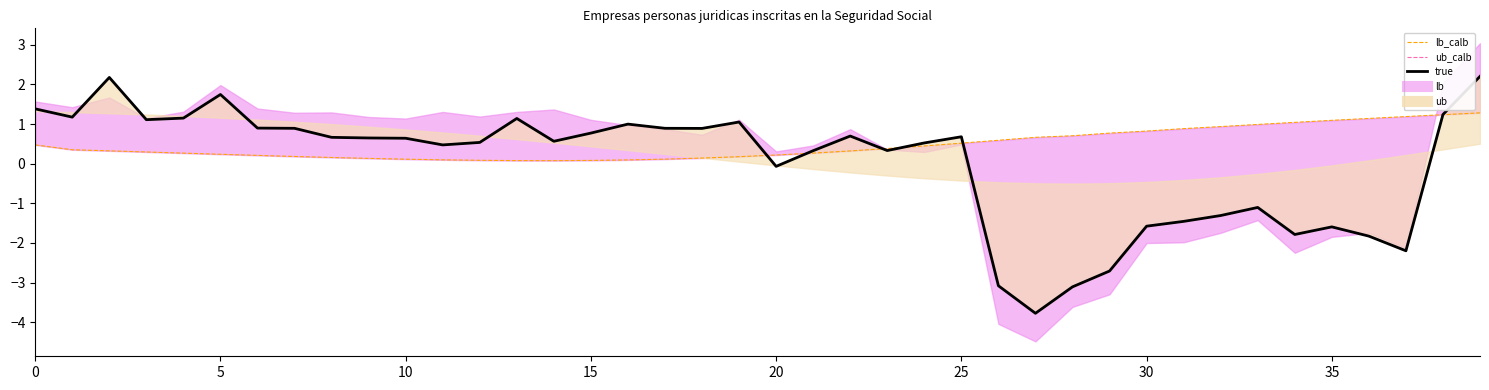

How many values in the ub series are below 0?

13